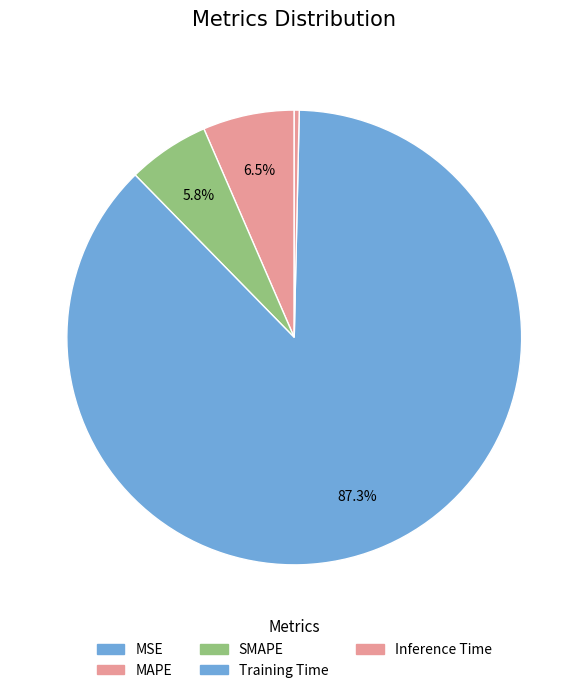

Is it true that SMAPE is 6% of the pie?

True